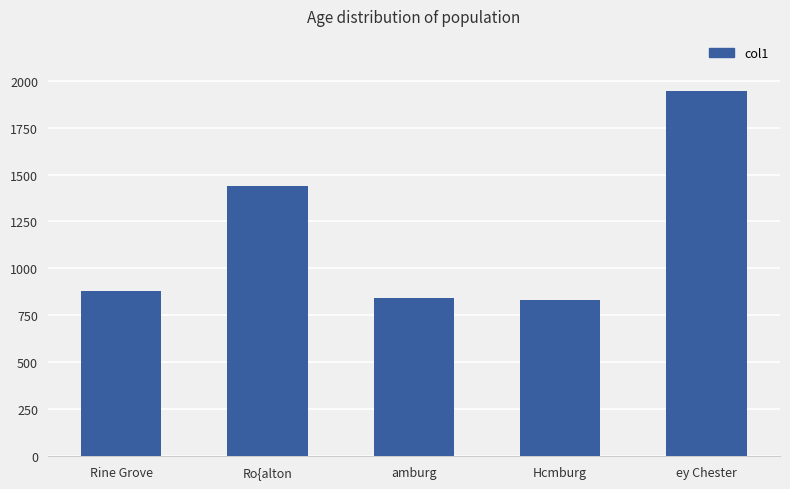

How many values are below 880?

2